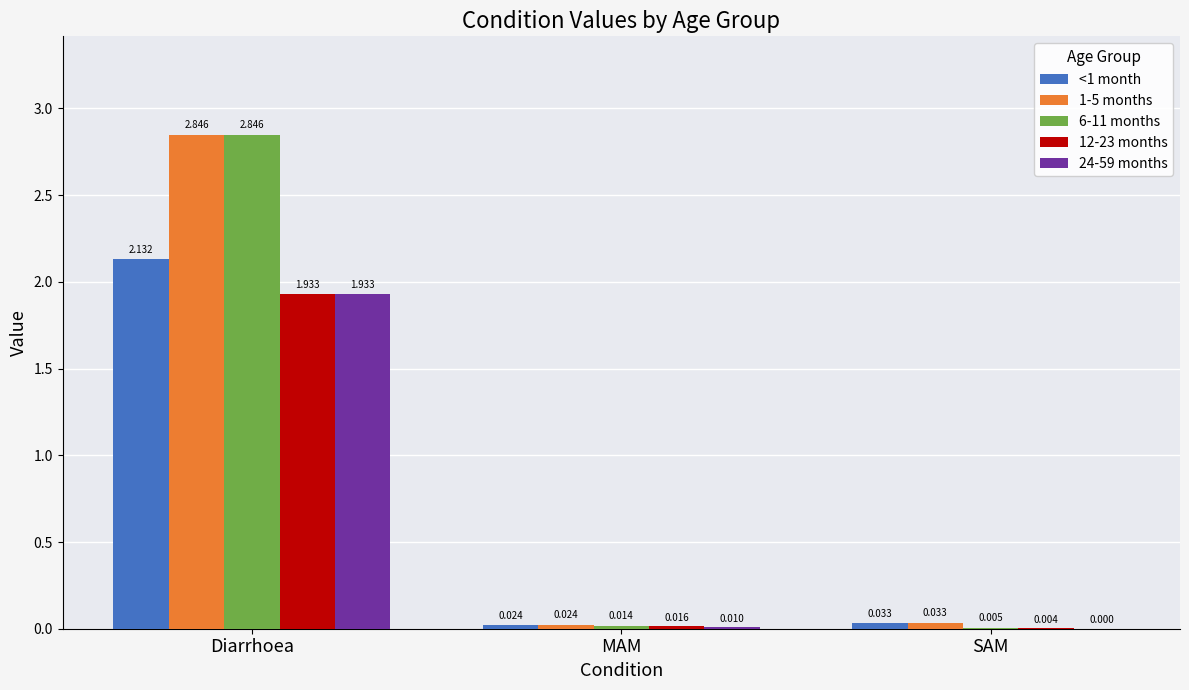

At which label does 6-11 months reach its peak?

Diarrhoea